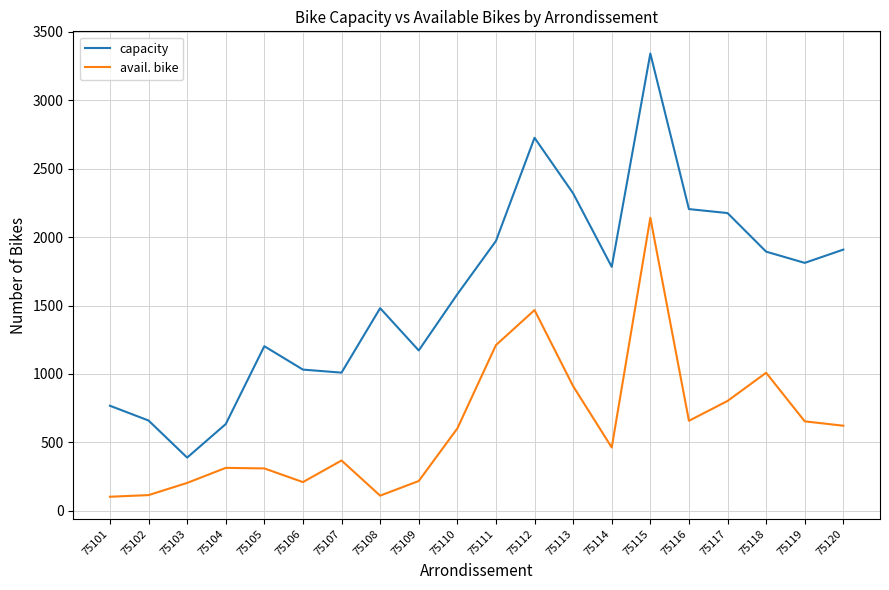

In capacity, how many points are higher than both neighbors (excluding endpoints)?

4